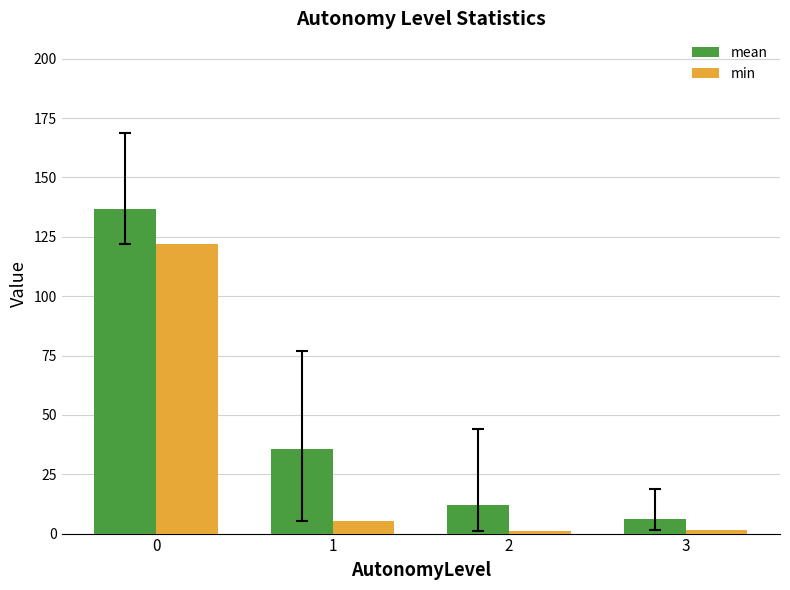

What is the minimum value shown in the chart?

1.0